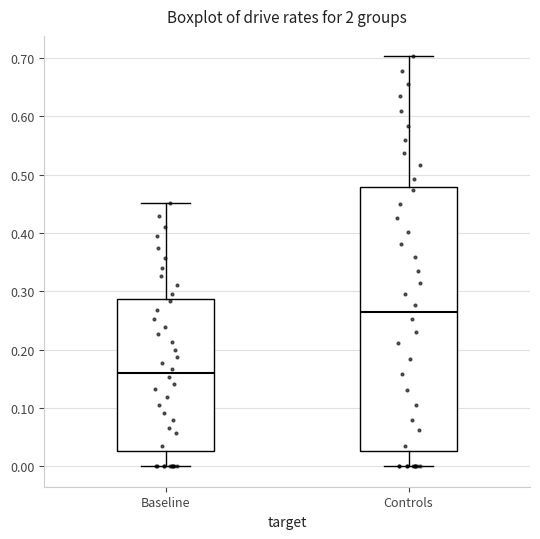

Which box has the highest median line?

Controls